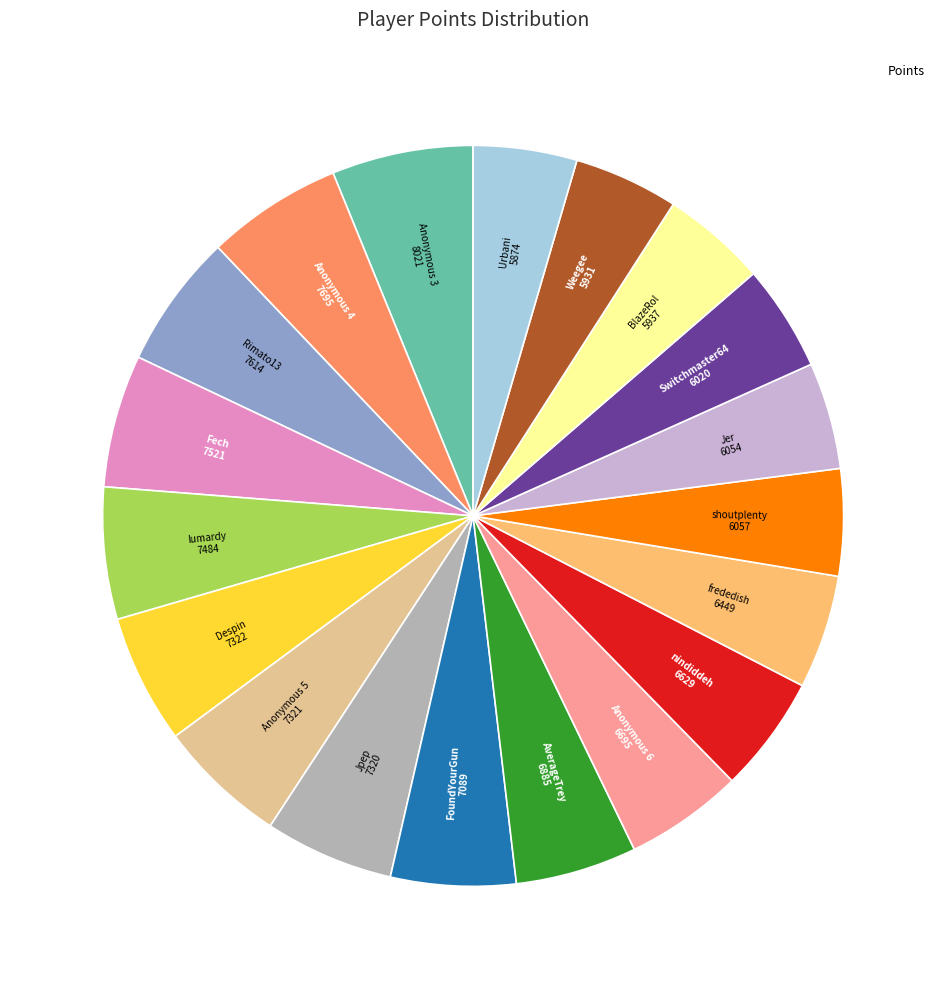

Is there a majority slice in this chart?

No